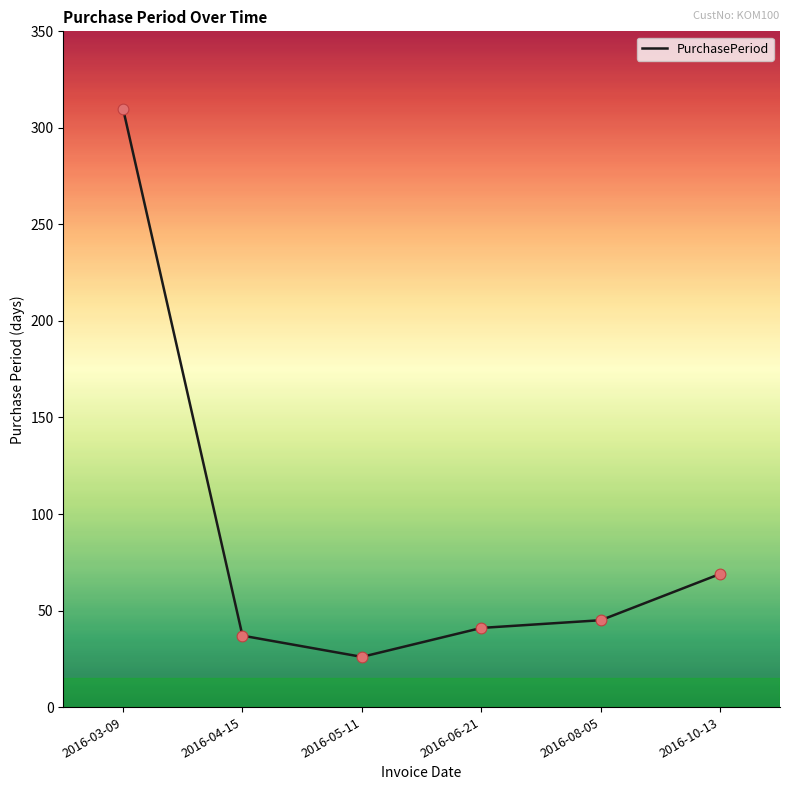

Between 2016-10-13 and 2016-05-11, which is larger?

2016-10-13